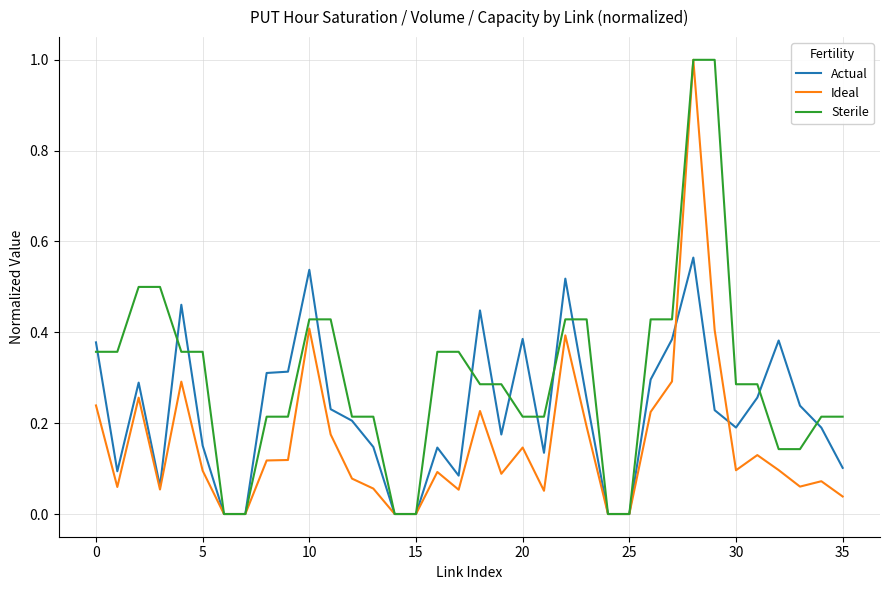

Which series has the largest total across all categories?

Sterile